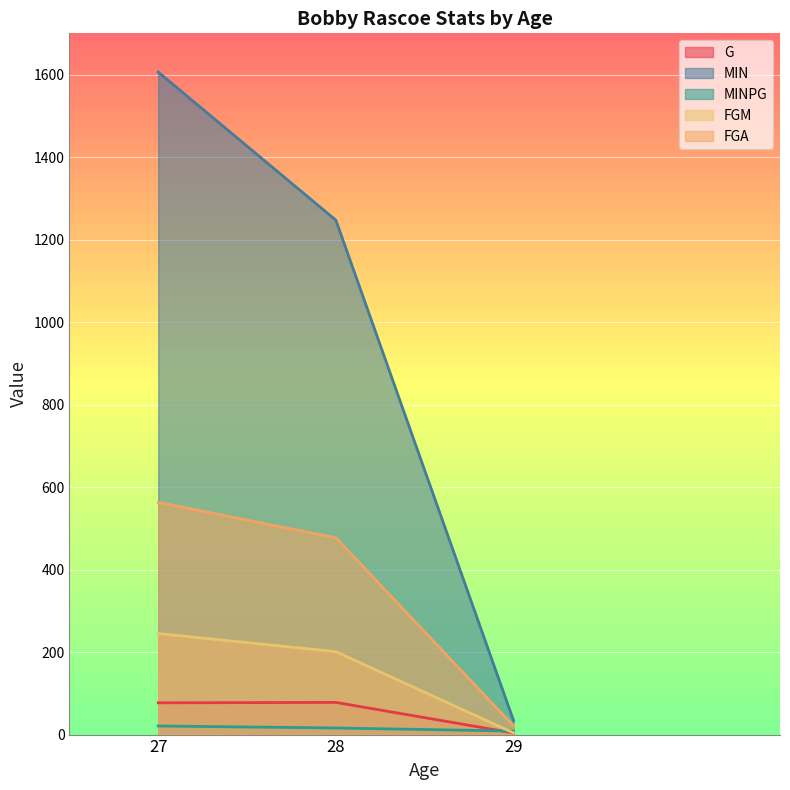

What is the value of the FGM point at the 1st from the left?

245.0